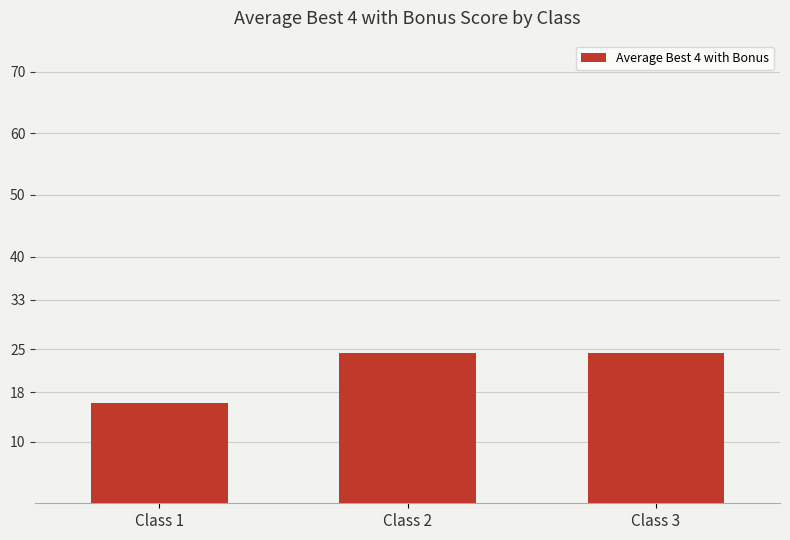

Approximately how many times larger is the value at Class 3 compared to Class 1?

1.5